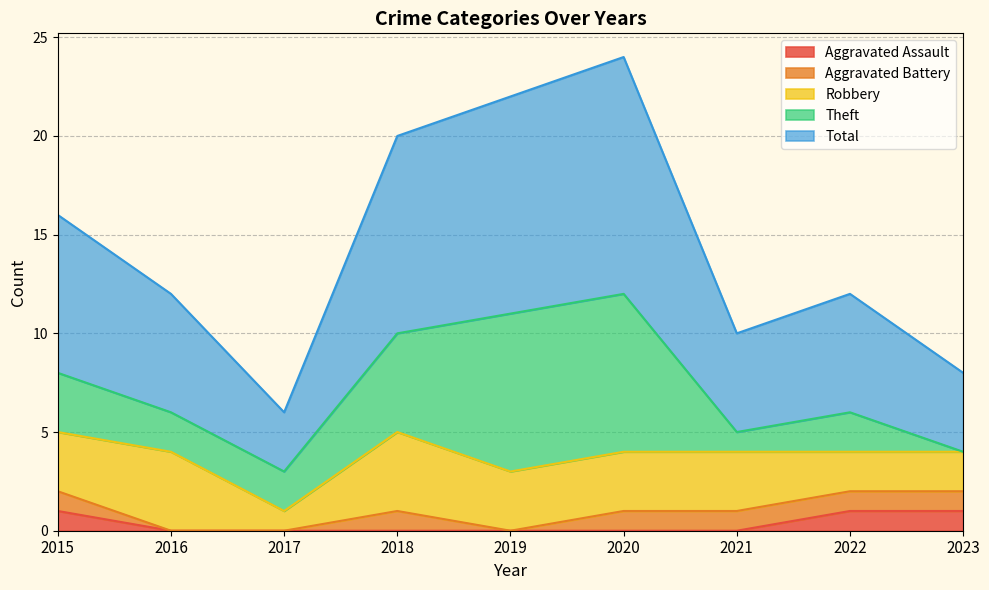

What is the greatest value displayed?

12